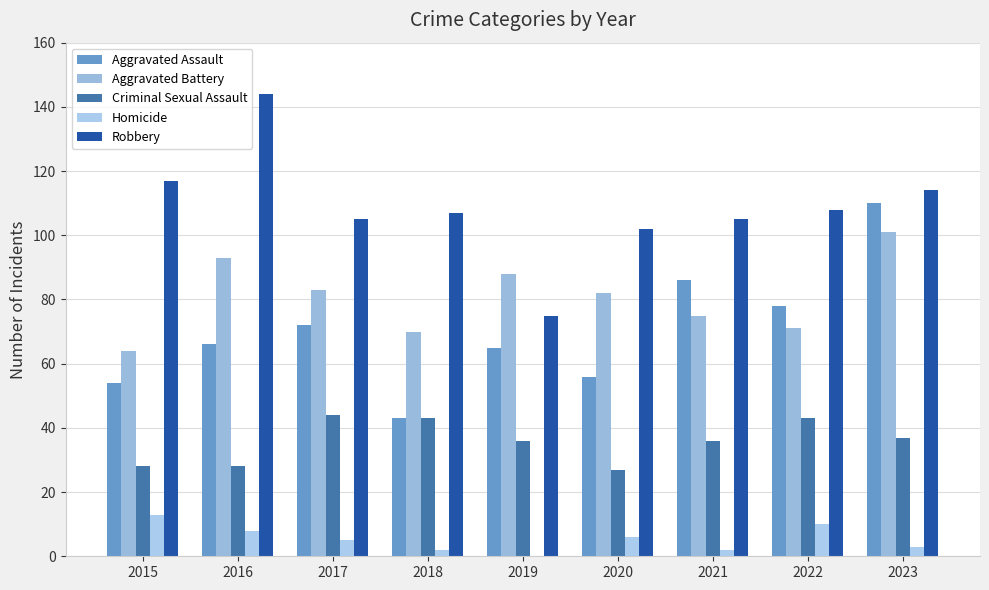

What is the sum of all Robbery values?

977